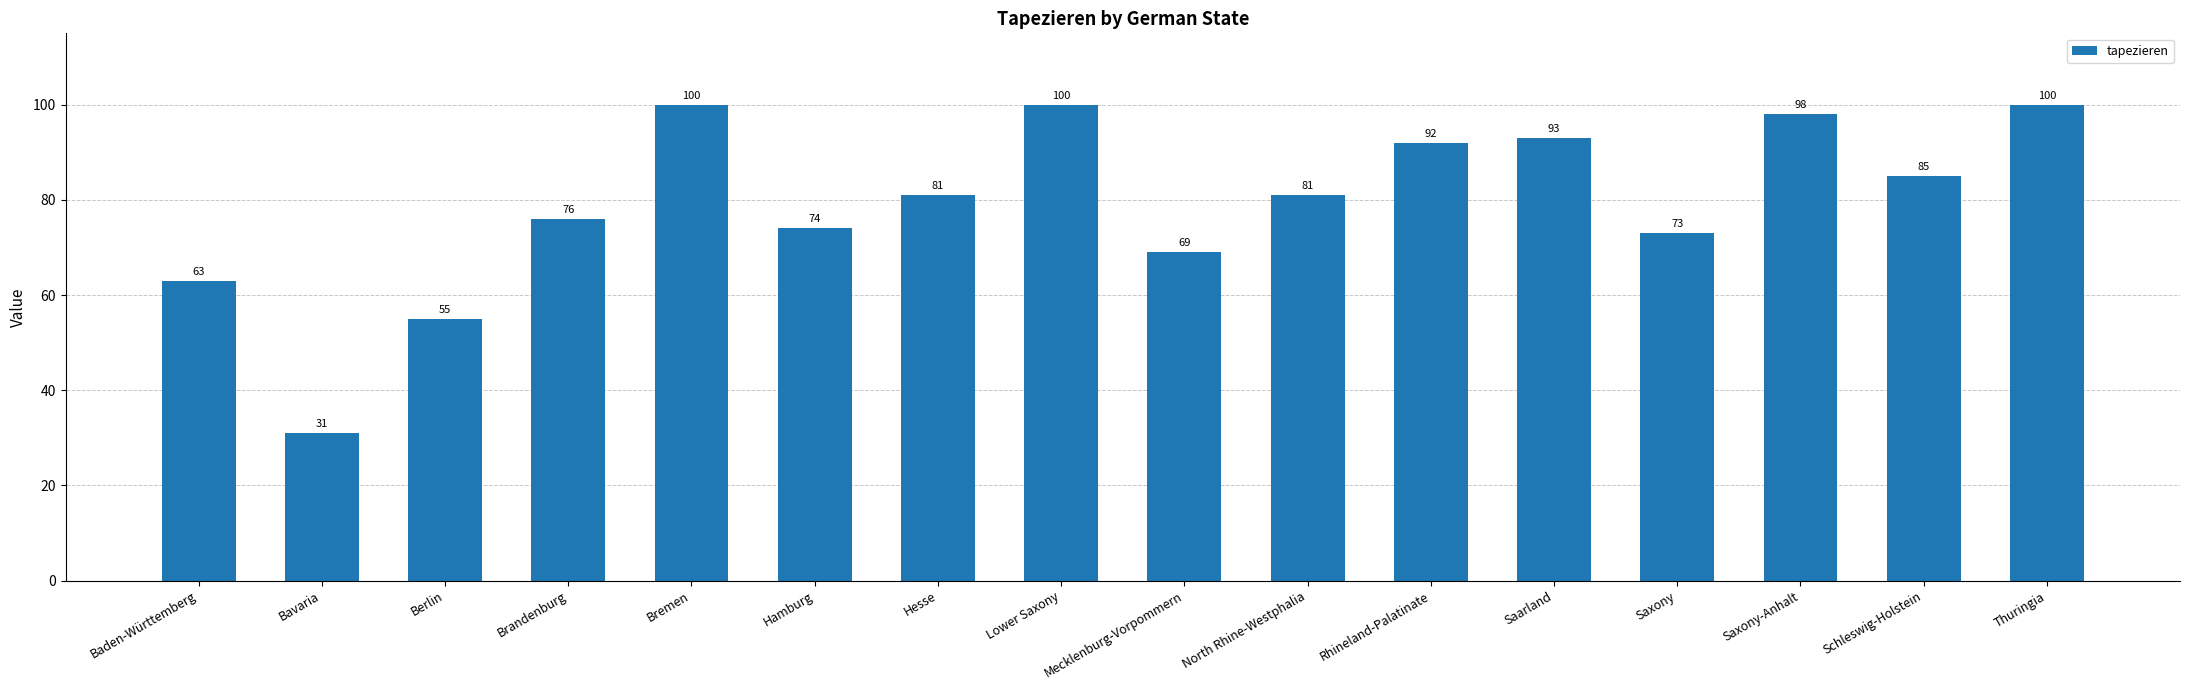

What position from the right is Schleswig-Holstein?

2